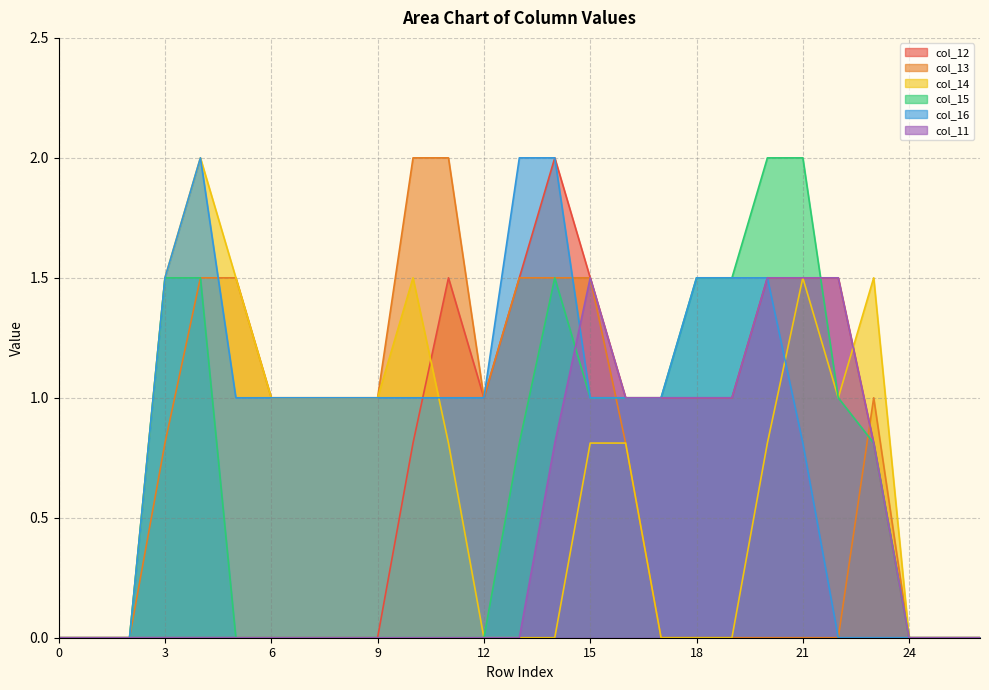

How many lines are shown in the chart?

6